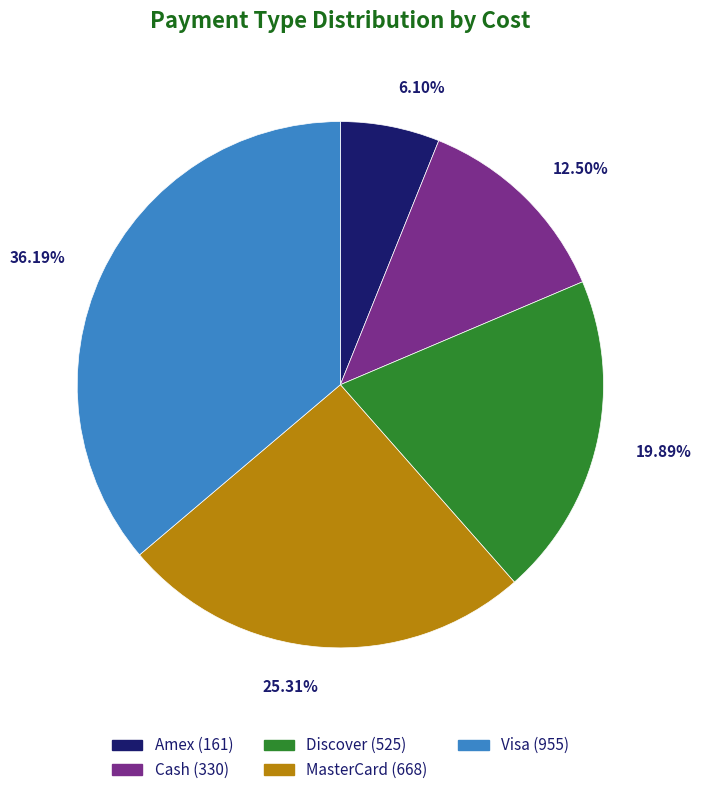

Does Amex represent more than half of the total?

No